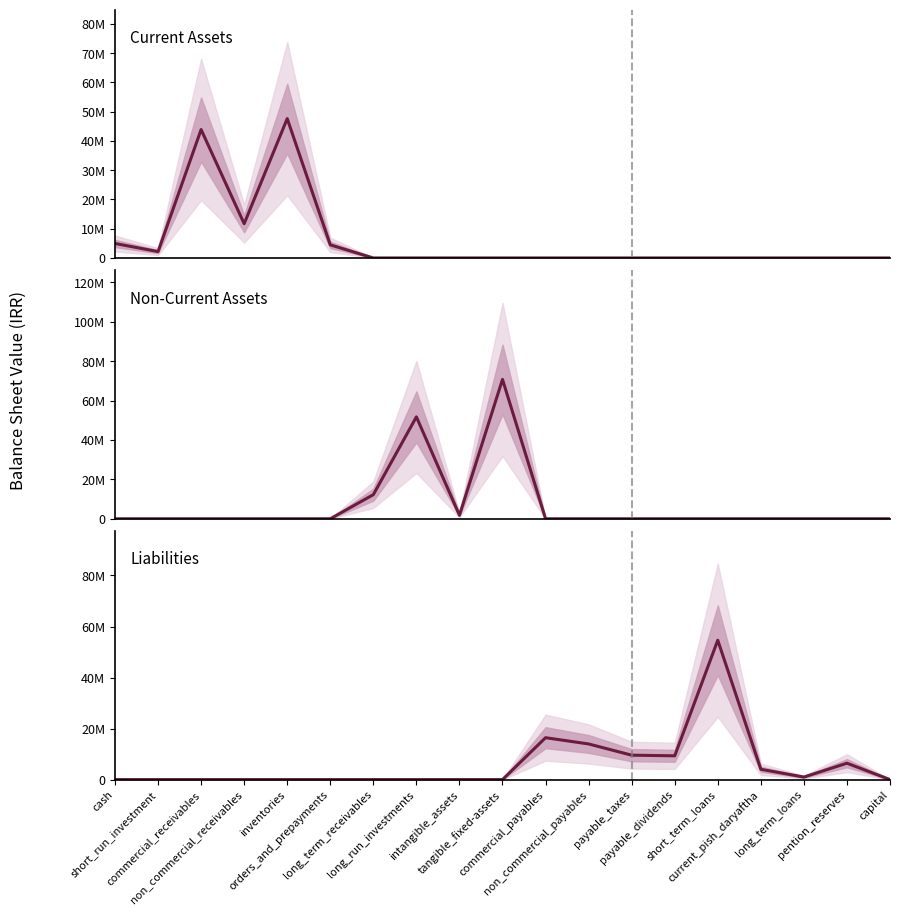

Which category has the lowest value in the Non-Current Assets series?

cash